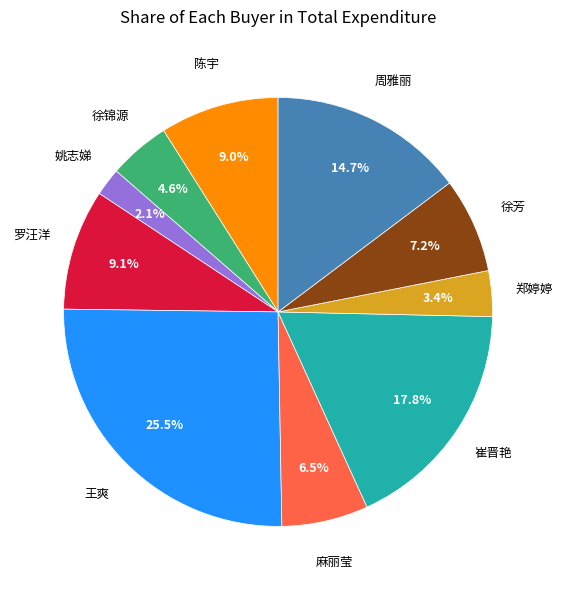

Is there any slice that represents more than half of the pie?

No